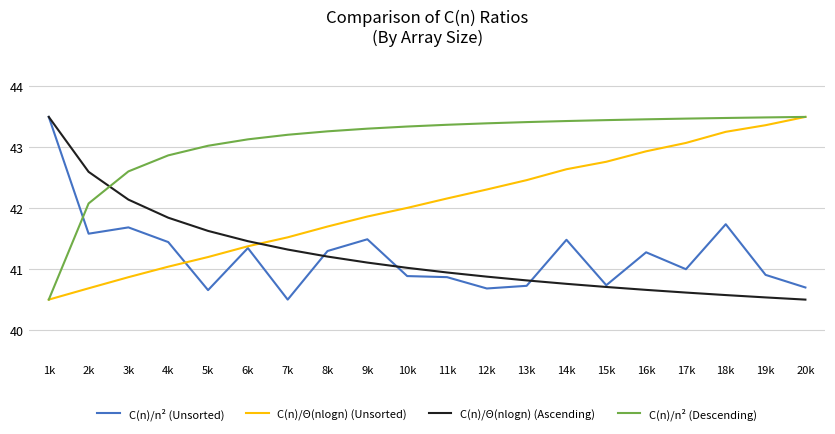

What is the average value of the C(n)/n² (Unsorted) series?

41.2